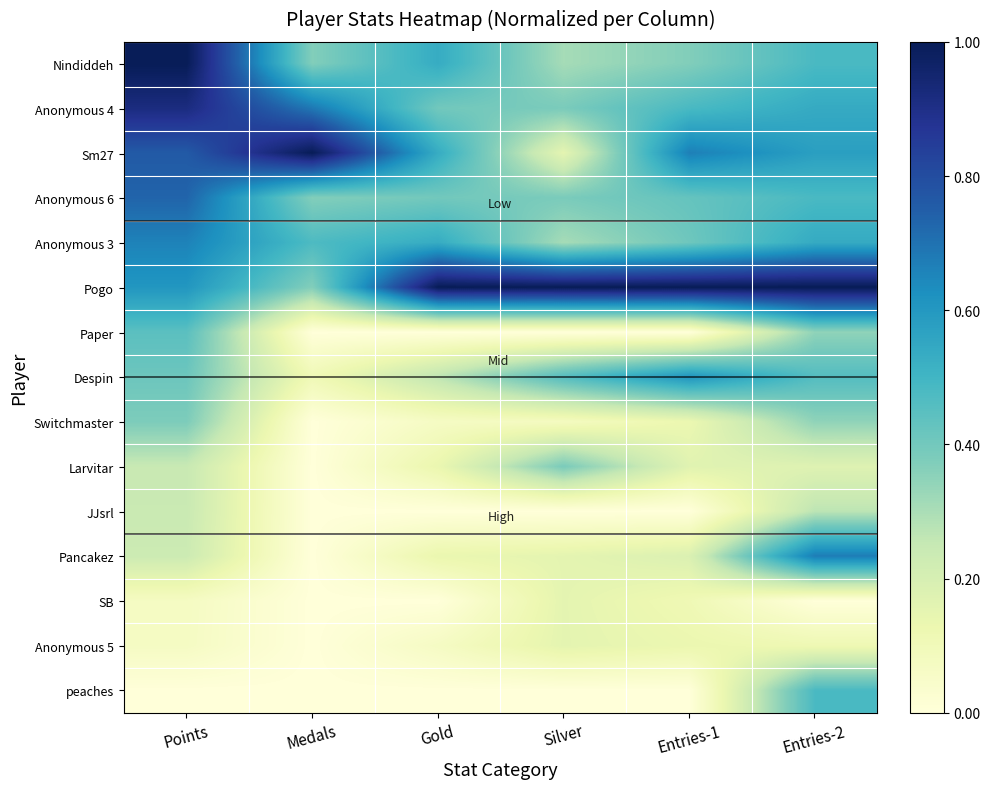

Reading left to right, what are all the values shown in this chart?

Nindiddeh: Points=1.0	Medals=0.4	Gold=0.5	Silver=0.3	Entries-1=0.4	Entries-2=0.5
Anonymous 4: Points=0.9	Medals=0.7	Gold=0.4	Silver=0.4	Entries-1=0.5	Entries-2=0.5
Sm27: Points=0.8	Medals=1.0	Gold=0.5	Silver=0.2	Entries-1=0.7	Entries-2=0.6
Anonymous 6: Points=0.7	Medals=0.4	Gold=0.4	Silver=0.4	Entries-1=0.4	Entries-2=0.5
Anonymous 3: Points=0.7	Medals=0.5	Gold=0.5	Silver=0.3	Entries-1=0.4	Entries-2=0.5
Pogo: Points=0.6	Medals=0.4	Gold=1.0	Silver=1.0	Entries-1=1.0	Entries-2=1.0
Paper: Points=0.4	Medals=0.0	Gold=0.0	Silver=0.0	Entries-1=0.0	Entries-2=0.3
Despin: Points=0.4	Medals=0.1	Gold=0.3	Silver=0.5	Entries-1=0.6	Entries-2=0.5
Switchmaster: Points=0.4	Medals=0.0	Gold=0.1	Silver=0.1	Entries-1=0.1	Entries-2=0.3
Larvitar: Points=0.2	Medals=0.0	Gold=0.1	Silver=0.4	Entries-1=0.2	Entries-2=0.2
JJsrl: Points=0.2	Medals=0.0	Gold=0.0	Silver=0.0	Entries-1=0.0	Entries-2=0.3
Pancakez: Points=0.2	Medals=0.0	Gold=0.1	Silver=0.2	Entries-1=0.2	Entries-2=0.7
SB: Points=0.1	Medals=0.0	Gold=0.0	Silver=0.2	Entries-1=0.1	Entries-2=0.0
Anonymous 5: Points=0.1	Medals=0.0	Gold=0.1	Silver=0.2	Entries-1=0.1	Entries-2=0.1
peaches: Points=0.0	Medals=0.0	Gold=0.0	Silver=0.0	Entries-1=0.0	Entries-2=0.5